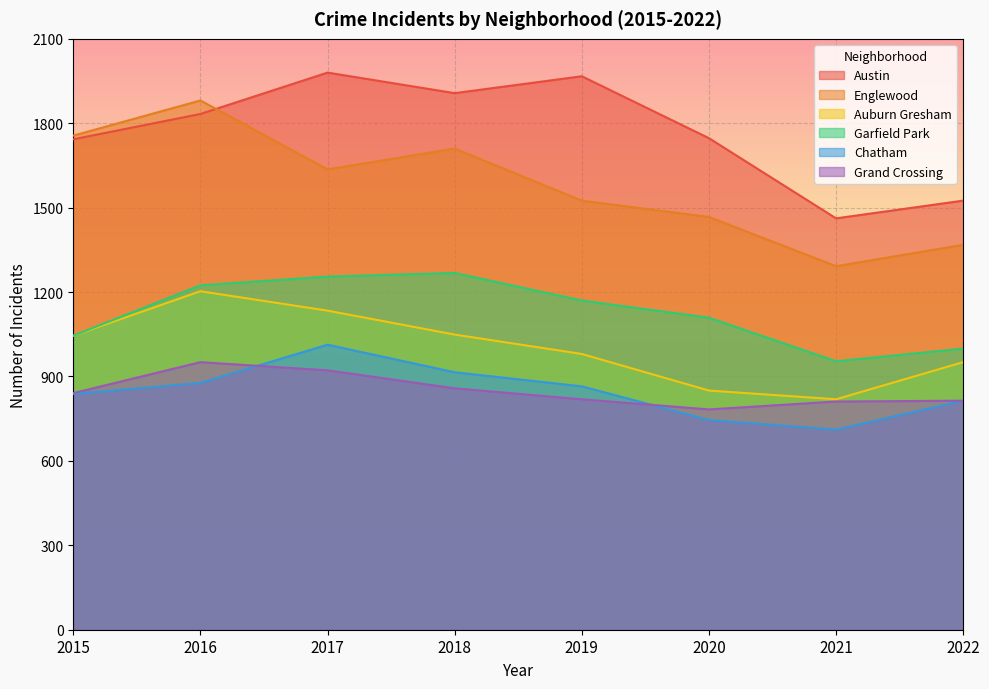

List the labels in order of Grand Crossing value, largest first.

2016, 2017, 2018, 2015, 2019, 2022, 2021, 2020